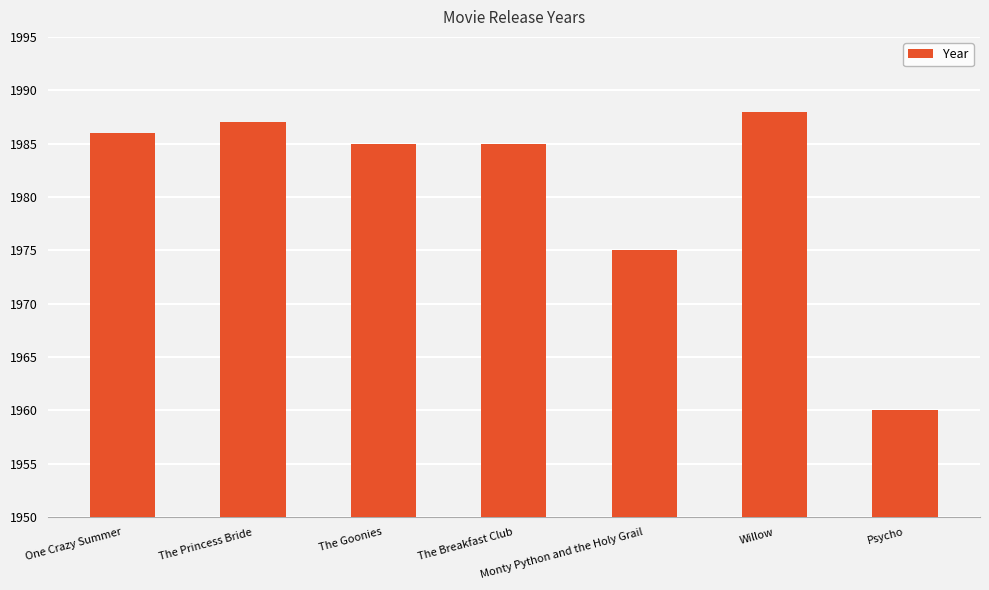

What is the smallest value displayed?

1960